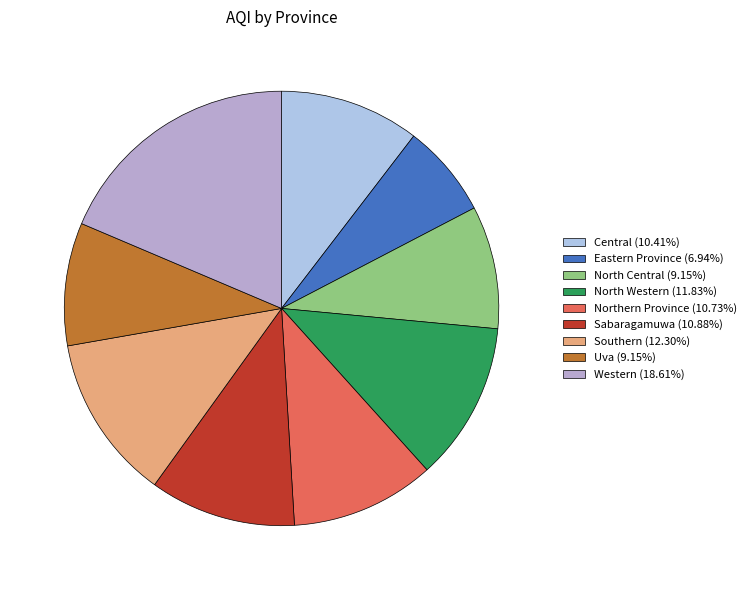

To the nearest percent, what percentage of the pie is Central?

10%